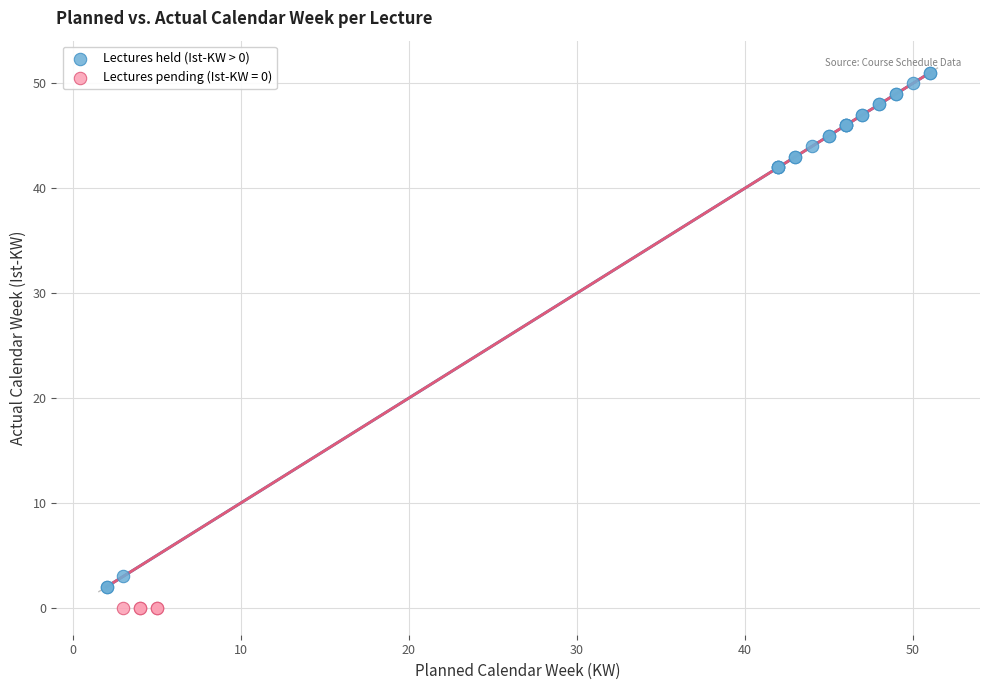

Which series reaches the maximum Y coordinate?

Lectures held (Ist-KW > 0)